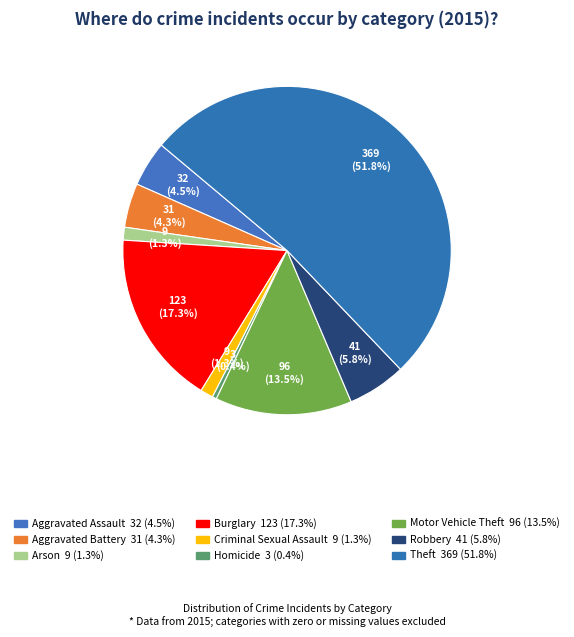

Do Robbery and Burglary together represent more than half of the pie?

No